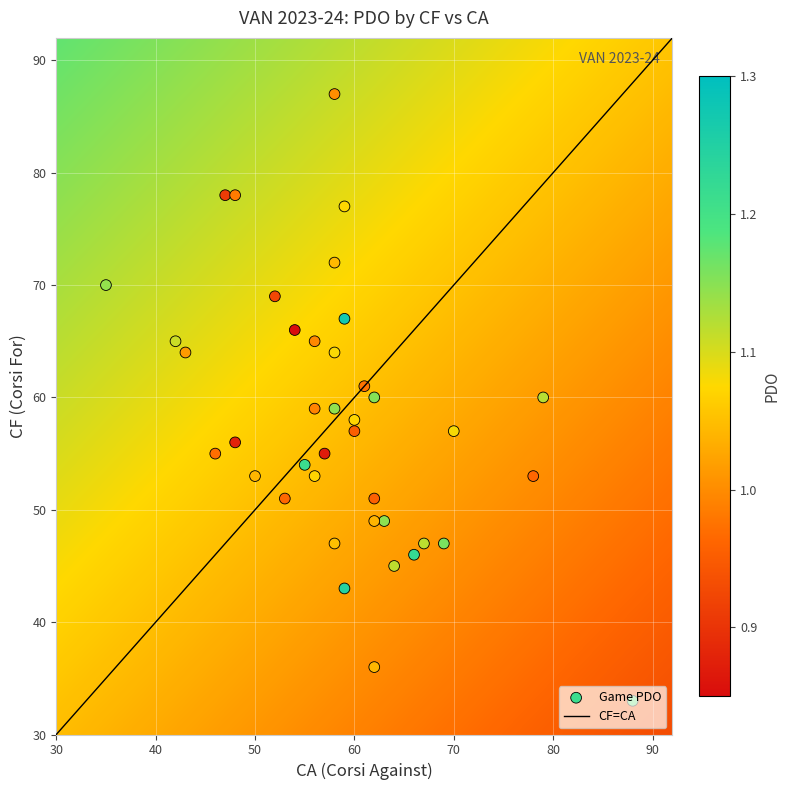

Reading left to right, extract all data points from this chart.

cf_values: 54.0	33.0	57.0	59.0	57.0	64.0	70.0	69.0	45.0	67.0	58.0	60.0	43.0	66.0	77.0	87.0	53.0	55.0	72.0	55.0	59.0	78.0	64.0	51.0	47.0	51.0	47.0	36.0	49.0	46.0	65.0	53.0	53.0	49.0	65.0	56.0	60.0	61.0	78.0	47.0
ca_values: 55.0	88.0	60.0	56.0	70.0	43.0	35.0	52.0	64.0	59.0	60.0	79.0	59.0	54.0	59.0	58.0	78.0	46.0	58.0	57.0	58.0	47.0	58.0	62.0	58.0	53.0	67.0	62.0	63.0	66.0	56.0	50.0	56.0	62.0	42.0	48.0	62.0	61.0	48.0	69.0
pdo_values: 1.2	1.2	1.0	1.0	1.1	1.0	1.1	0.9	1.1	1.3	1.1	1.1	1.2	0.8	1.1	1.0	1.0	1.0	1.0	0.9	1.1	0.9	1.1	1.0	1.1	1.0	1.1	1.0	1.1	1.2	1.0	1.0	1.1	1.0	1.1	0.9	1.2	1.0	1.0	1.2